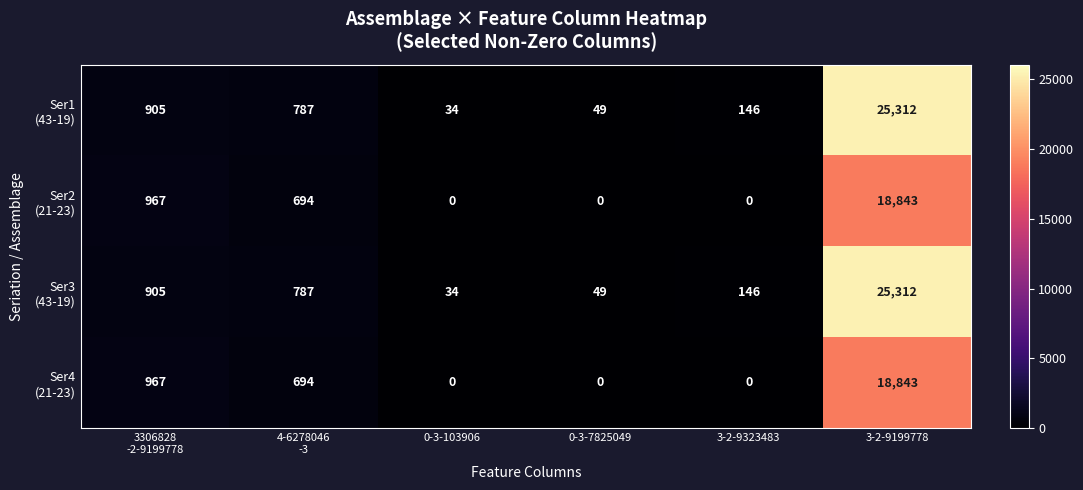

At how many categories does at least one series exceed 626?

3